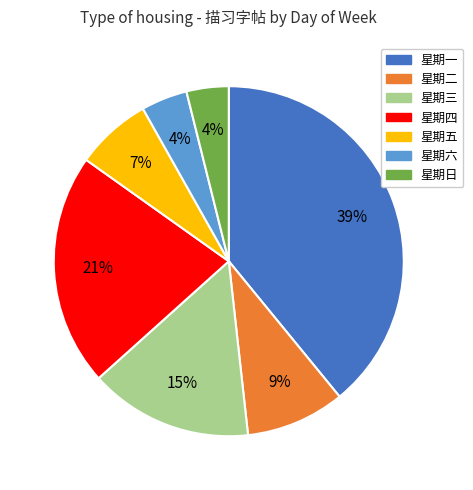

To the nearest percent, what is the average slice percentage?

14%